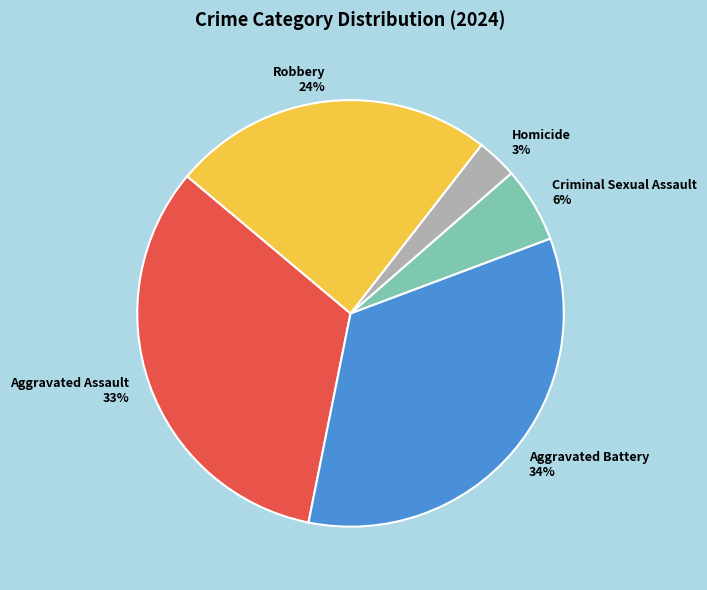

To the nearest percent, what is the average slice percentage?

20%